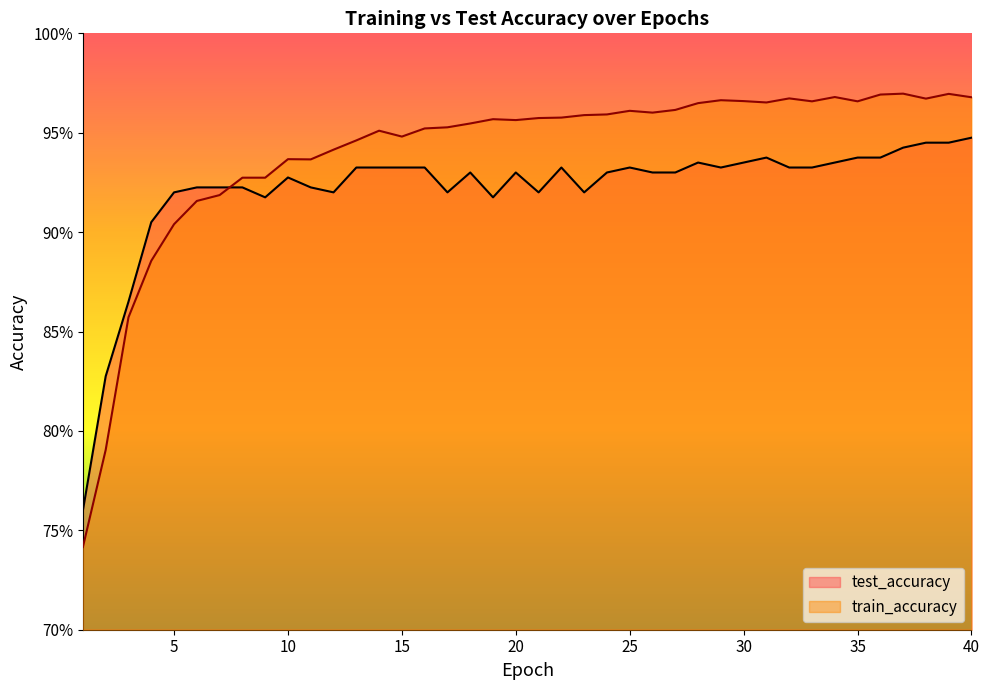

Where do test_accuracy and train_accuracy first cross each other?

7 and 8